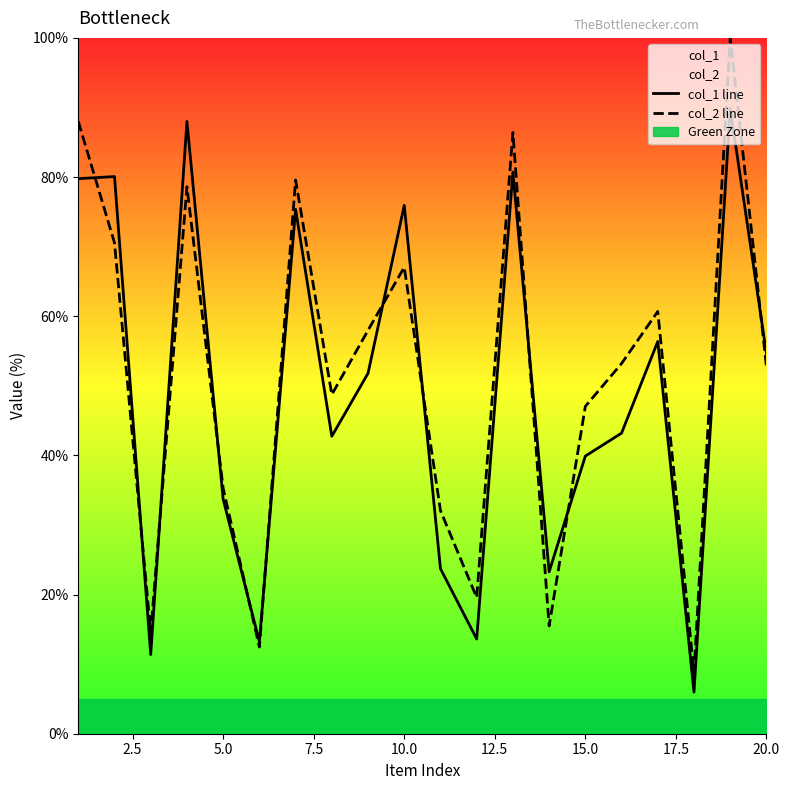

Is it true that col_1 line equals 15.1 at 5.0?

False